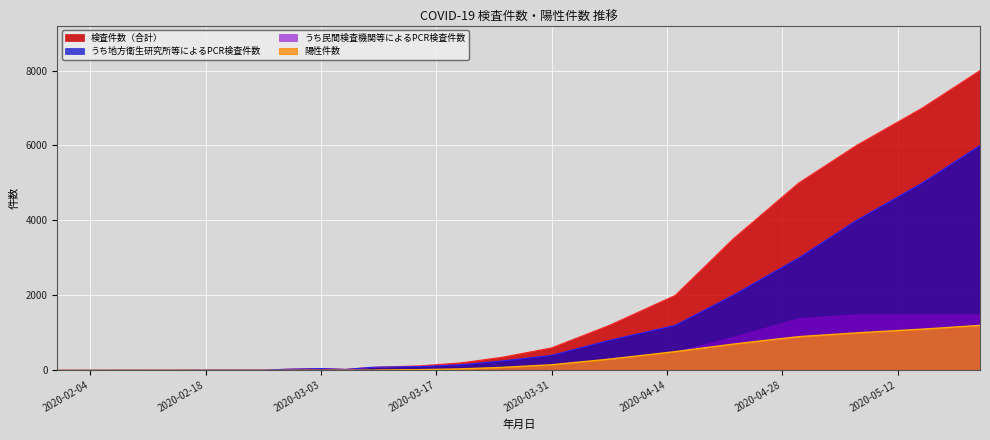

Count the number of data series in this chart.

4